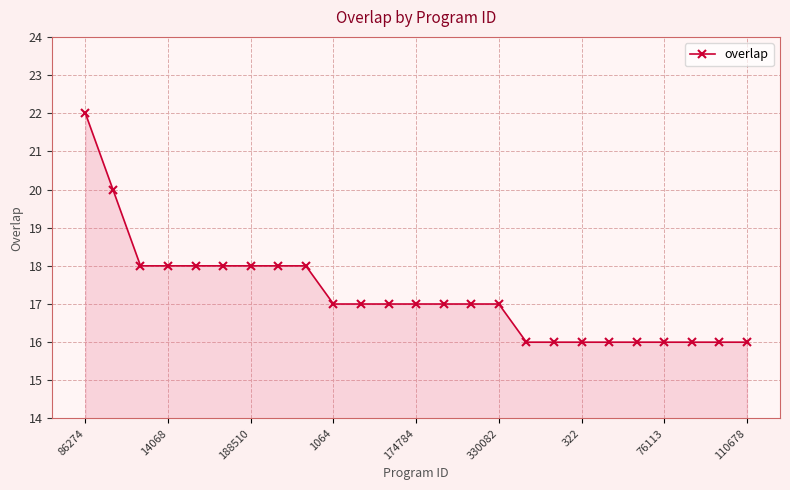

Does the chart have visible grid lines?

Yes